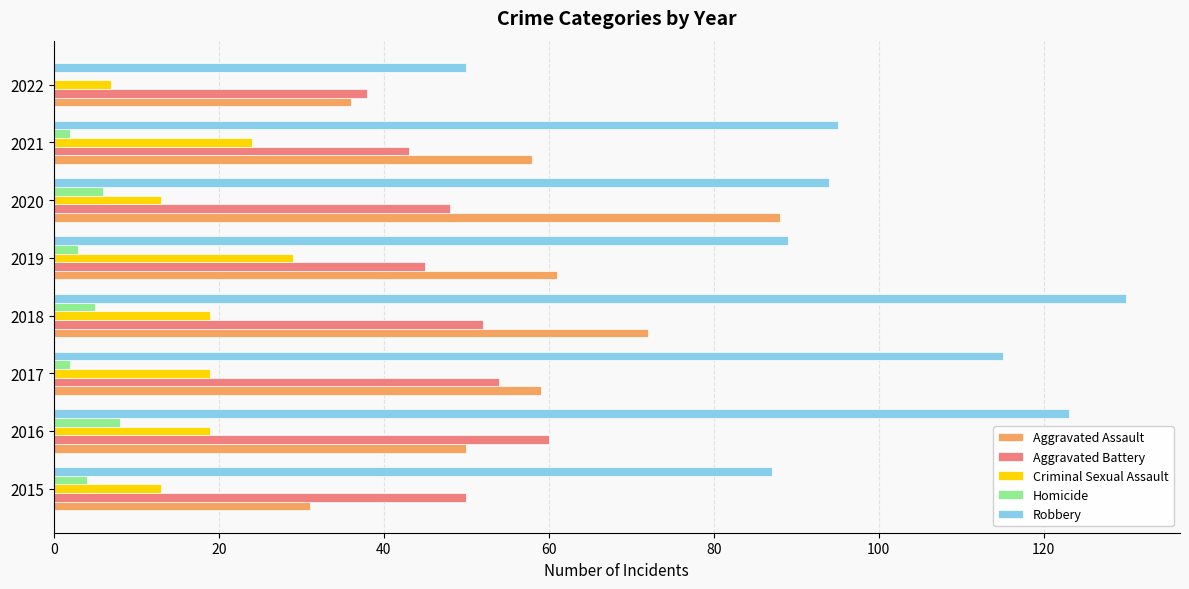

Which series has the largest total across all categories?

Robbery